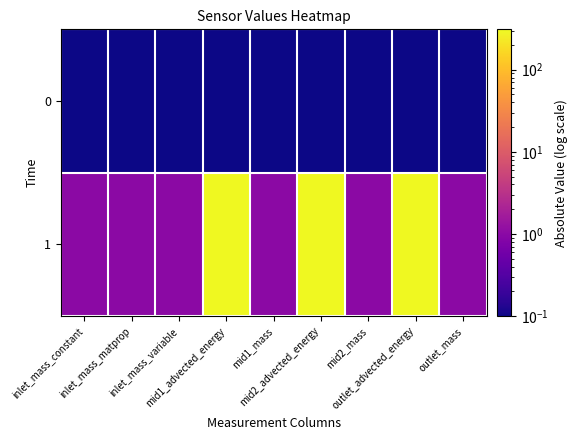

Between inlet_mass_matprop and inlet_mass_variable, which is larger?

inlet_mass_matprop